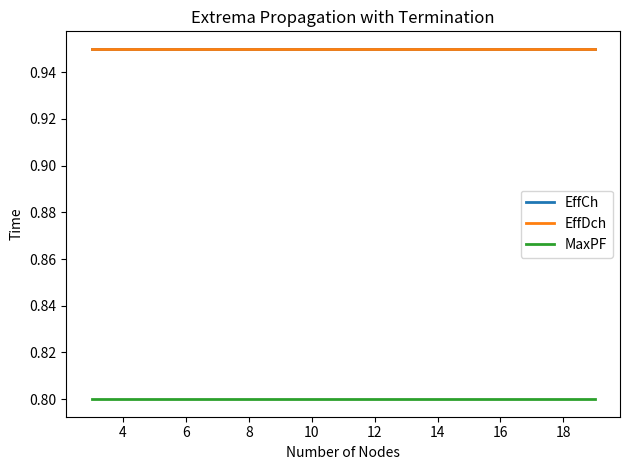

Does the chart display data point markers on the line(s)?

No